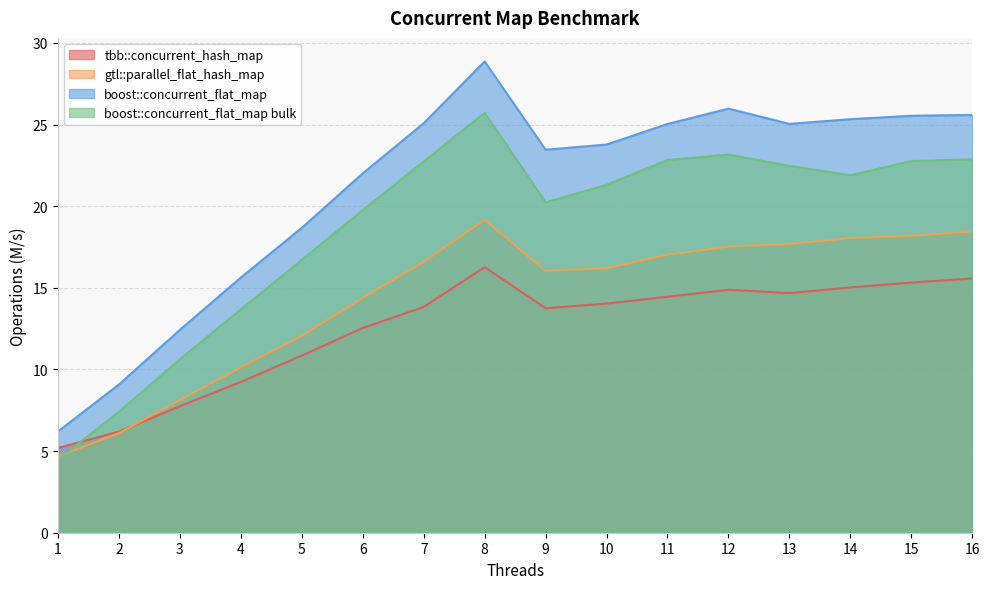

What is the value of the tbb::concurrent_hash_map point at the 15th from the left?

15.3